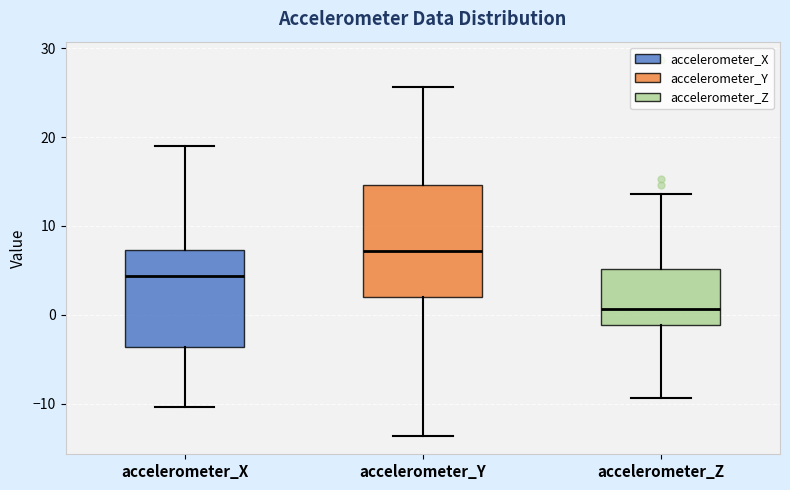

Comparing the boxes themselves (not the whiskers), which one is the tallest?

accelerometer_Y